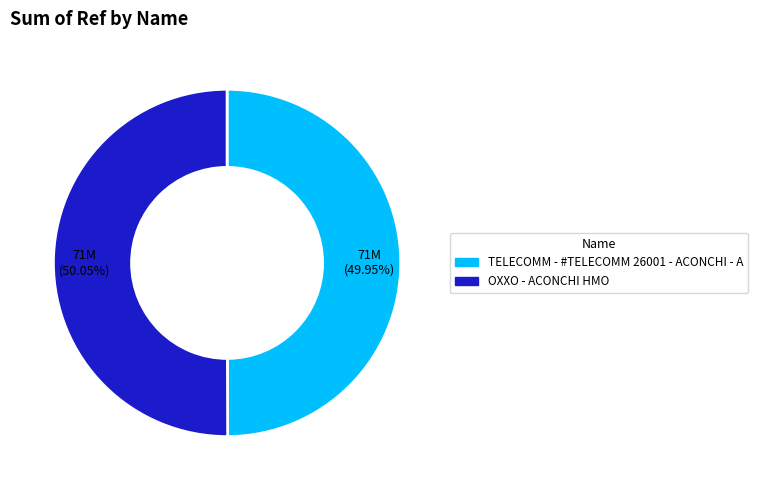

Approximately how many times larger is the value at OXXO - ACONCHI HMO compared to TELECOMM - #TELECOMM 26001 - ACONCHI - A?

1.0